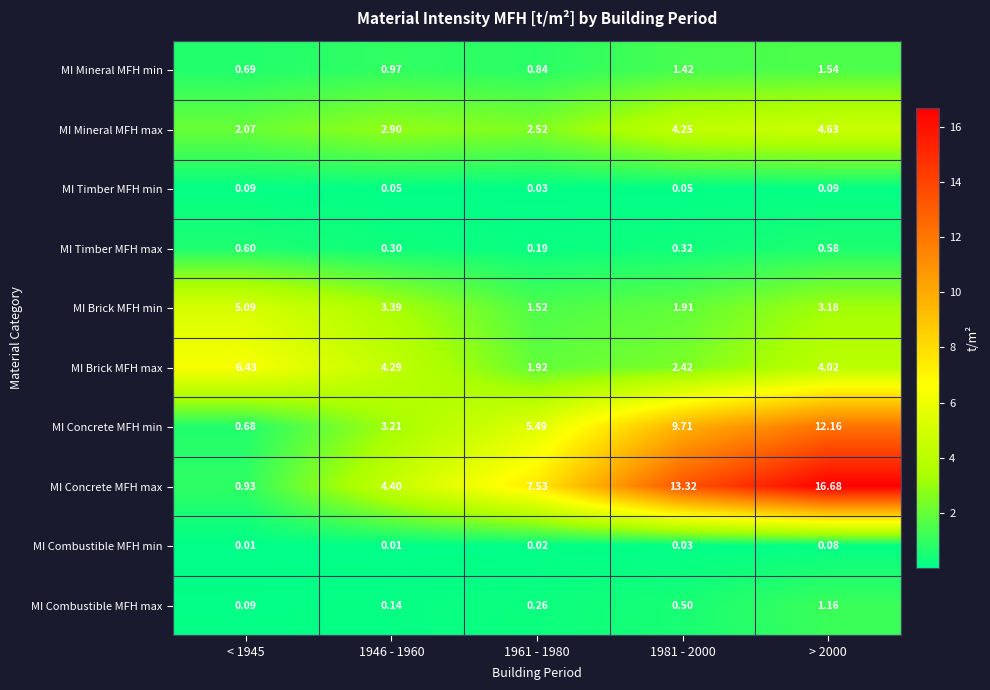

Which series changed the most between 1946 - 1960 and > 2000?

MI Concrete MFH max